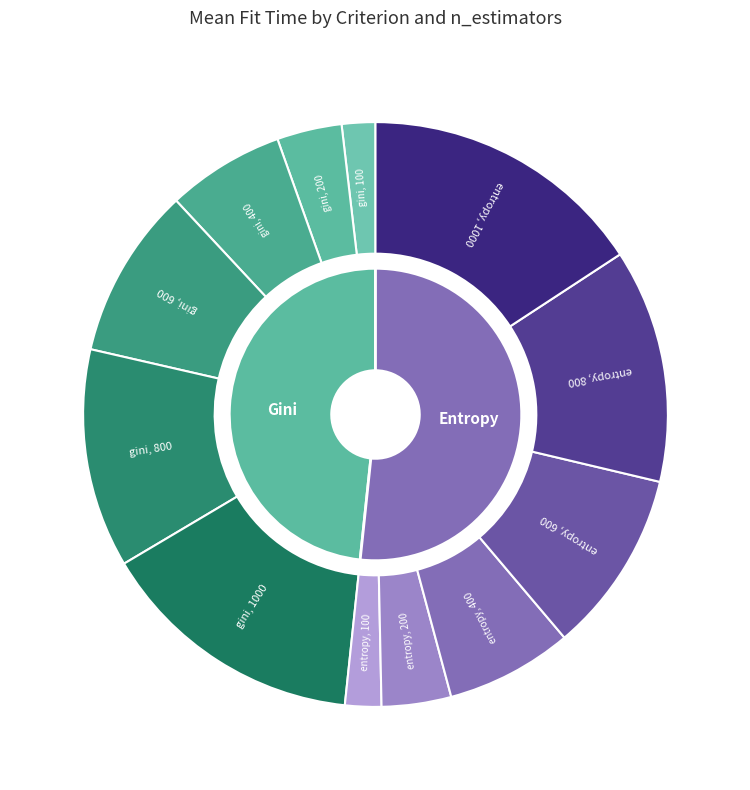

Which slice is the largest?

entropy, 1000